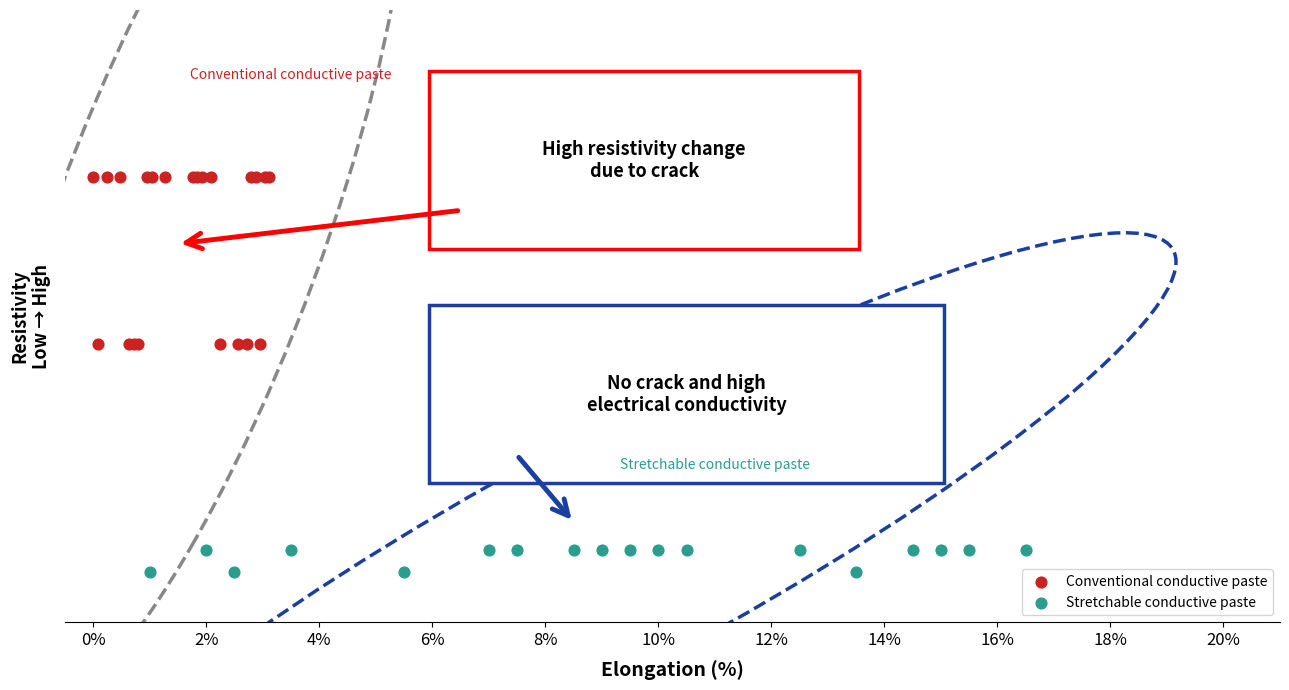

Which series reaches the maximum Y coordinate?

Conventional conductive paste